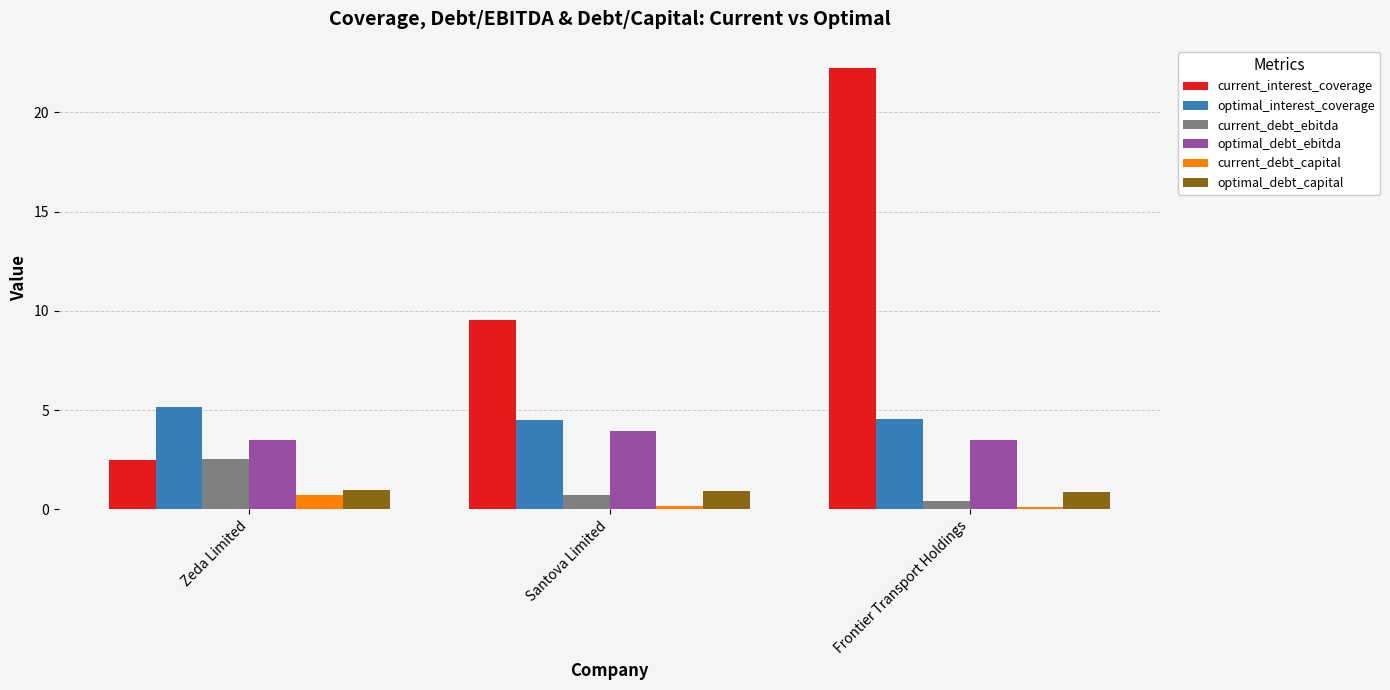

What is the value of the optimal_interest_coverage bar at the 1st from the left?

5.2